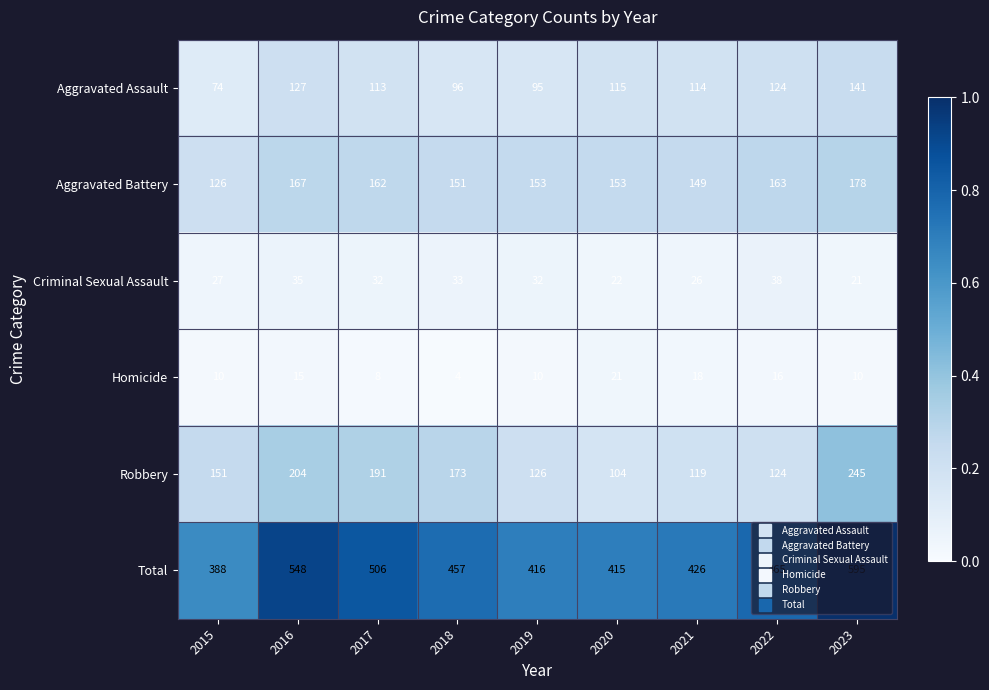

Is it true that Aggravated Assault equals 96 at 2018?

True